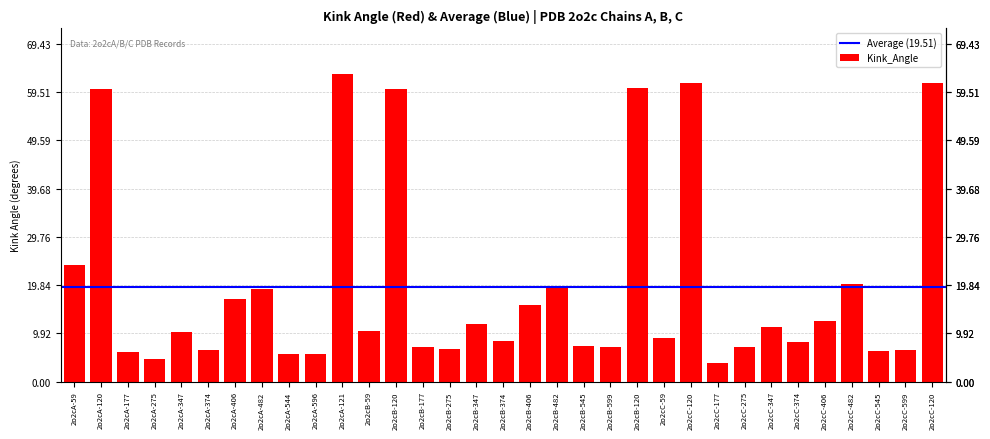

What is the label of the 25th bar from the right?

2o2cA-544